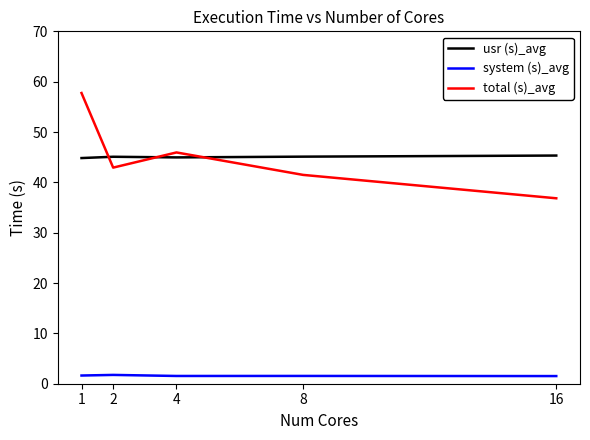

Is the value of total (s)_avg at 4 greater than the value of system (s)_avg at 16?

Yes